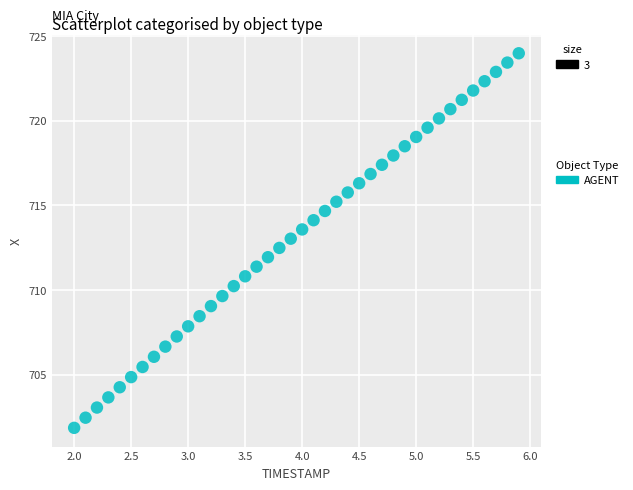

What is the range of Y values (max minus min)?

22.1